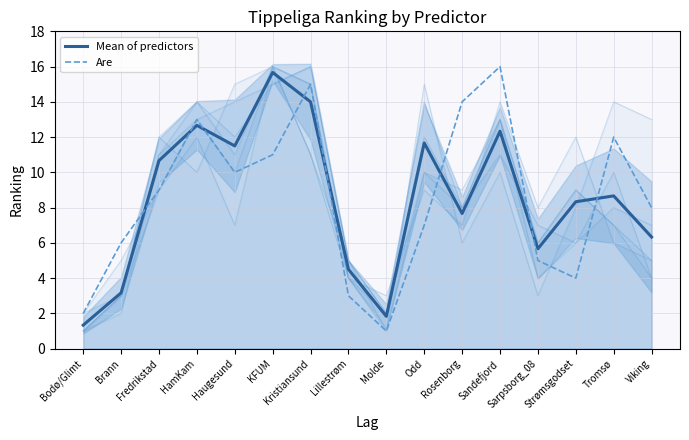

At which label does Are reach its peak?

Sandefjord